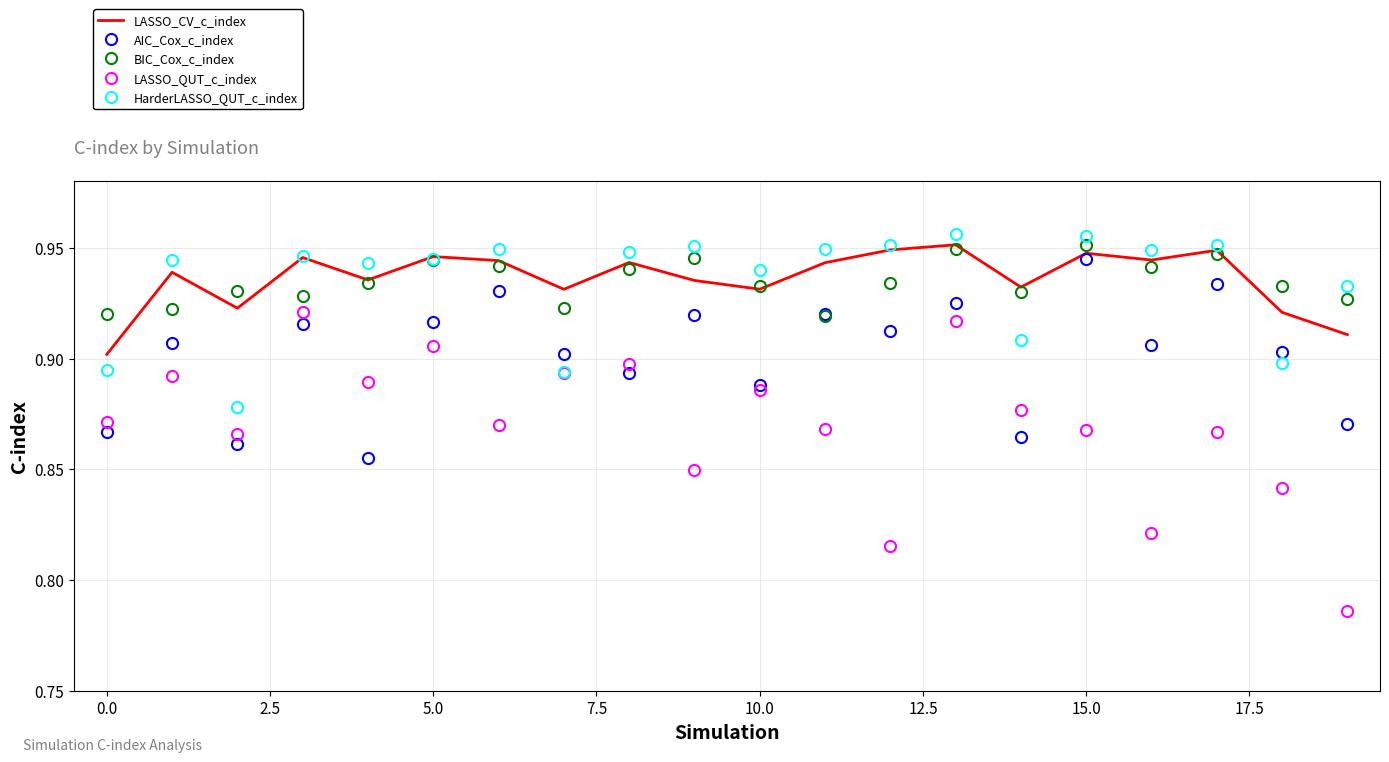

Count the number of data series in this chart.

5